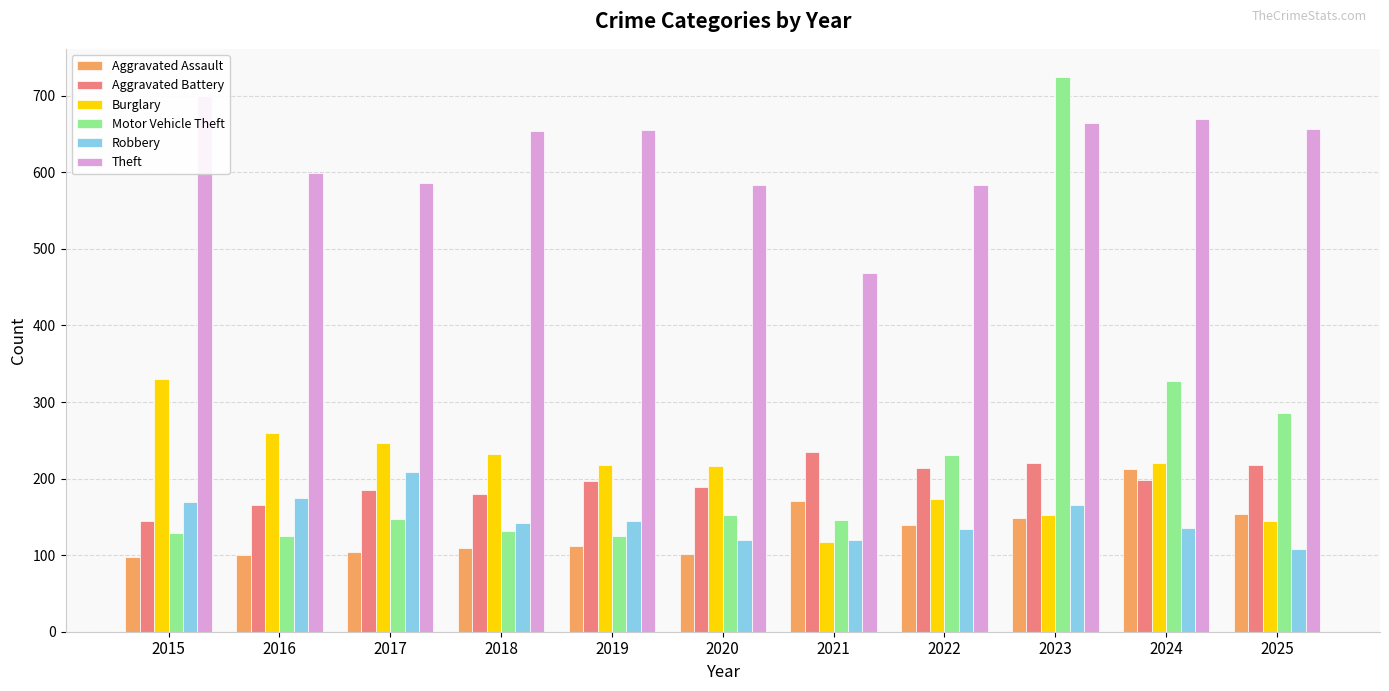

Reading left to right, list all the values displayed in this chart.

Aggravated Assault: 97	100	104	109	112	102	171	139	148	213	154
Aggravated Battery: 145	165	185	180	197	189	235	214	220	198	218
Burglary: 330	260	246	232	218	217	117	173	153	221	144
Motor Vehicle Theft: 129	125	147	131	125	153	146	231	725	327	286
Robbery: 169	174	209	142	145	120	120	134	165	136	108
Theft: 700	599	586	654	655	583	469	584	665	670	657